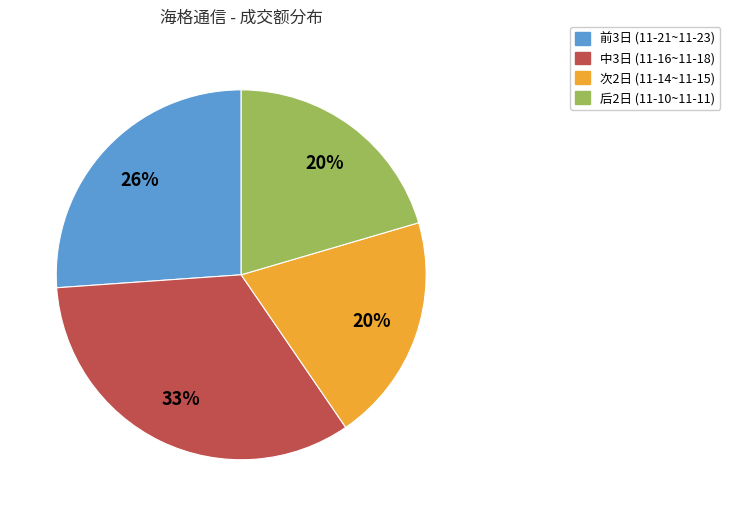

What is the largest slice in the pie chart?

中3日 (11-16~11-18)